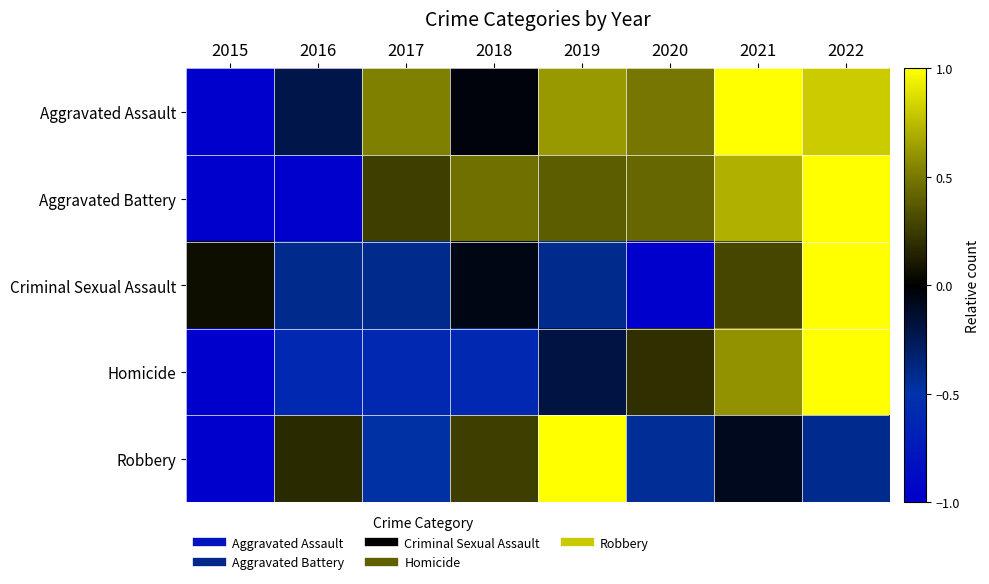

What is the difference between the highest and lowest values at 2018?

1.1